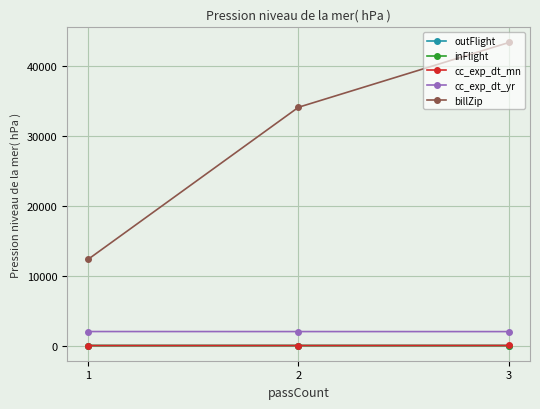

How many cc_exp_dt_mn values are between 1 and 11?

3